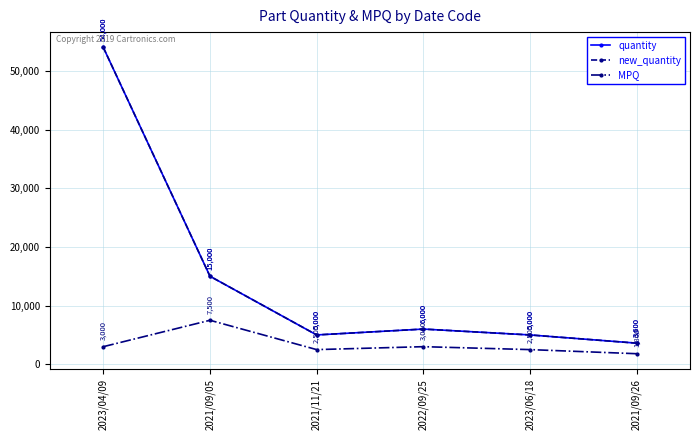

How many values in the MPQ series are below 3000?

3